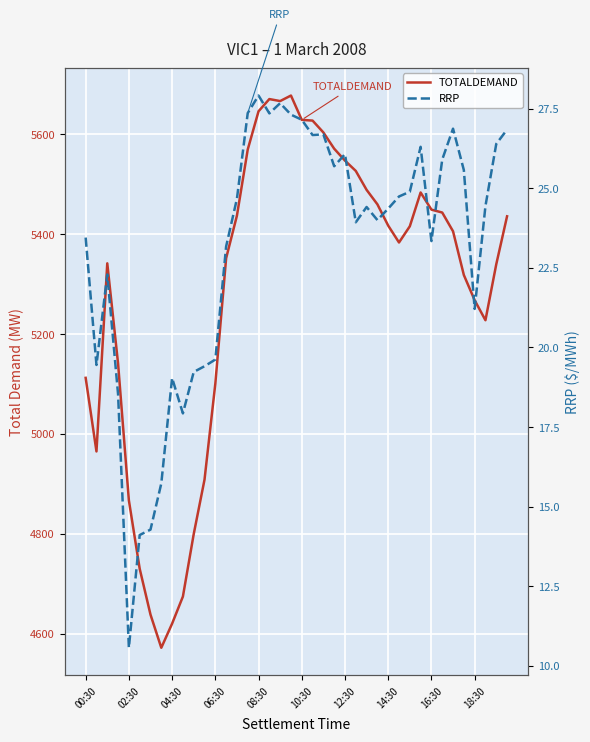

How many interior local peaks does the TOTALDEMAND series have?

4